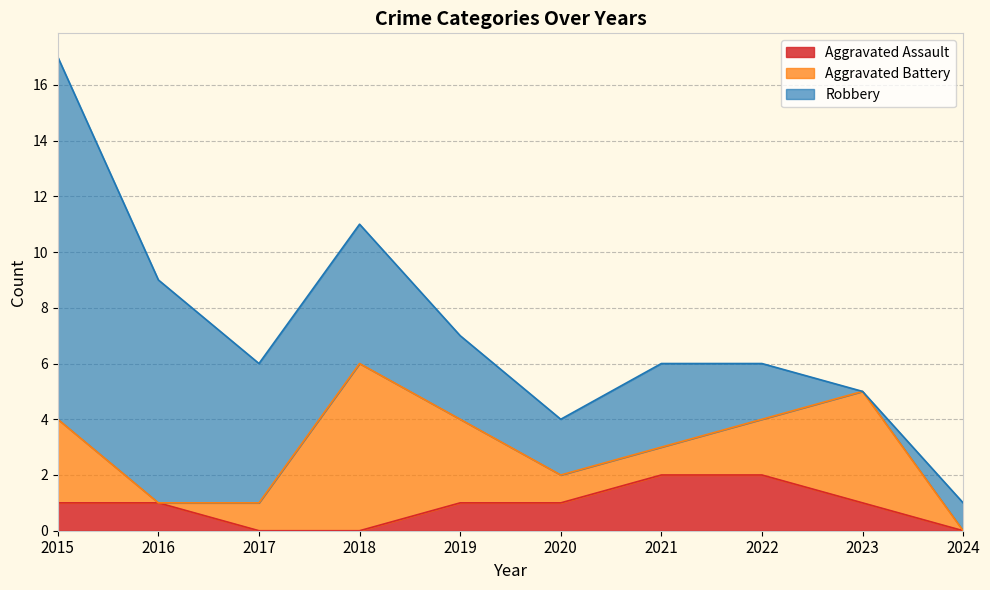

Between which two adjacent categories do Aggravated Battery and Aggravated Assault first intersect?

2015 and 2016